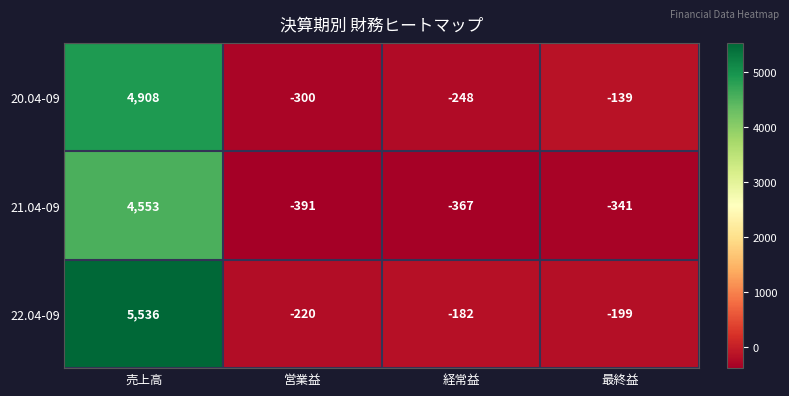

How many series are shown in this chart?

3